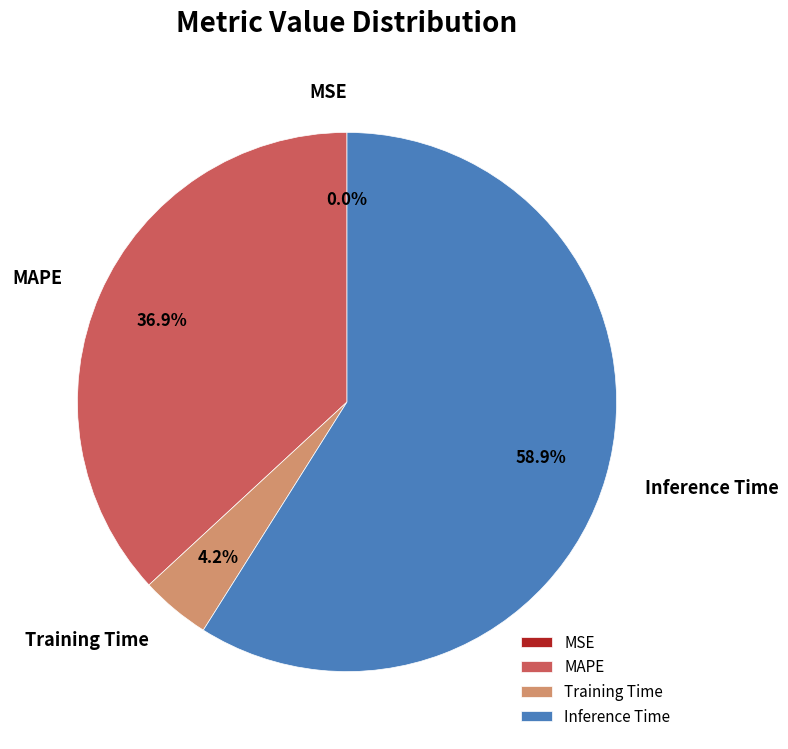

To the nearest percent, what is the average slice percentage?

25%